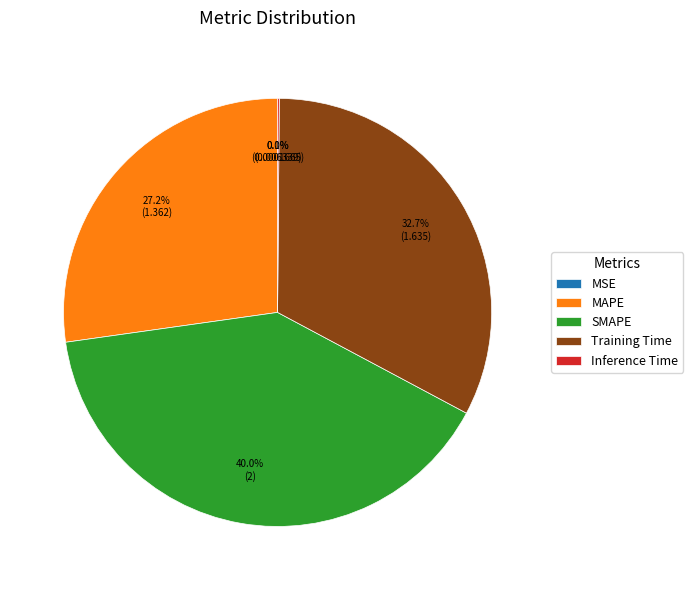

Between Training Time and SMAPE, which is larger?

SMAPE